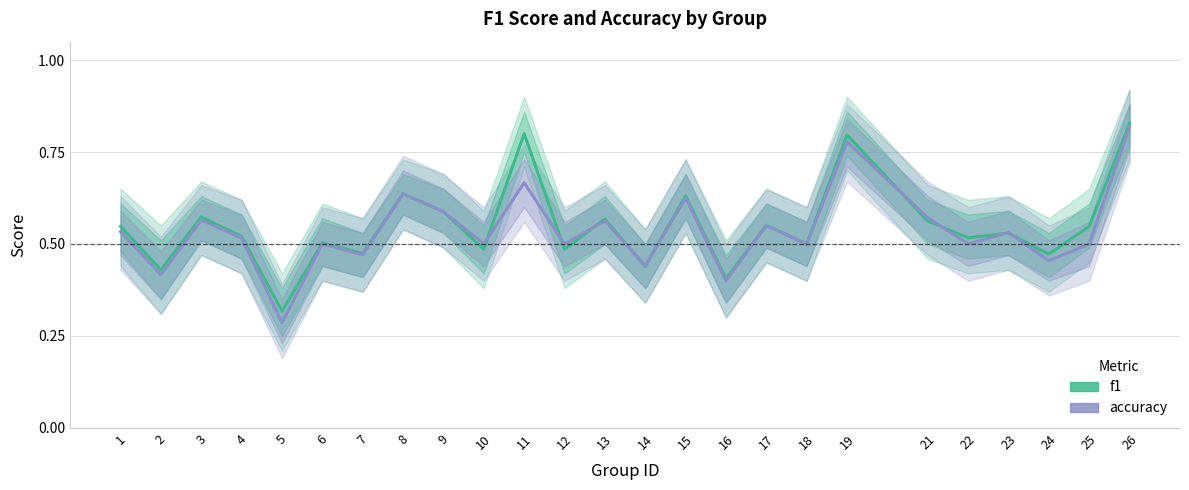

Does the chart display data point markers on the line(s)?

No